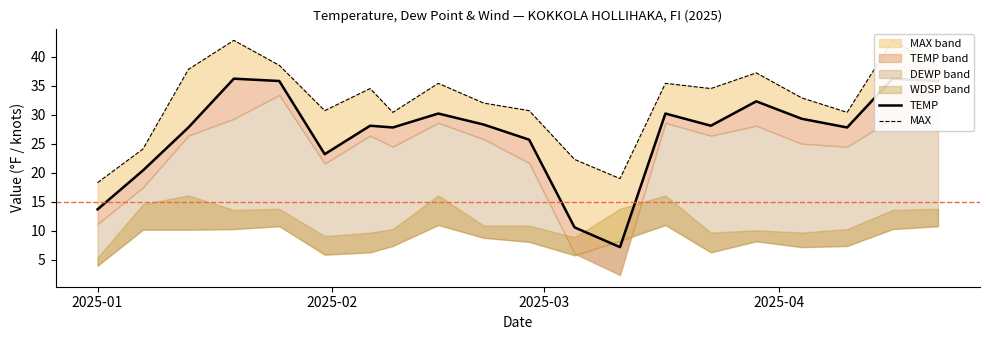

What is the total value across all series at 2025-03?

65.6